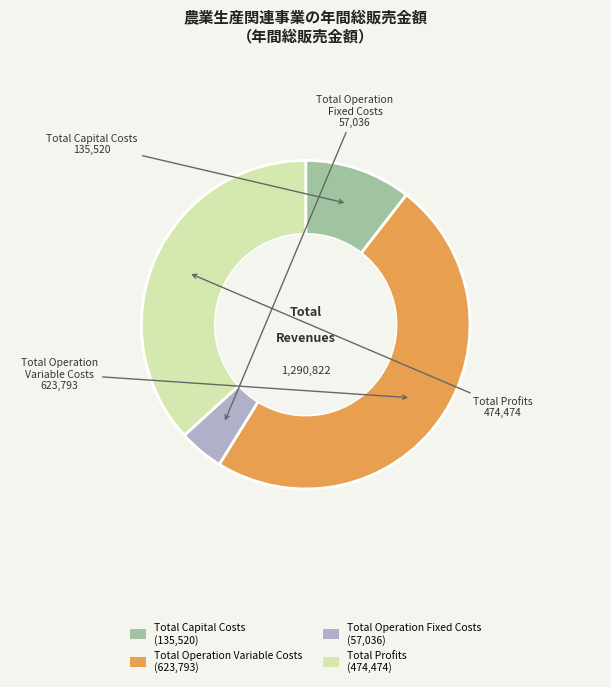

Is there any slice that represents more than half of the pie?

No